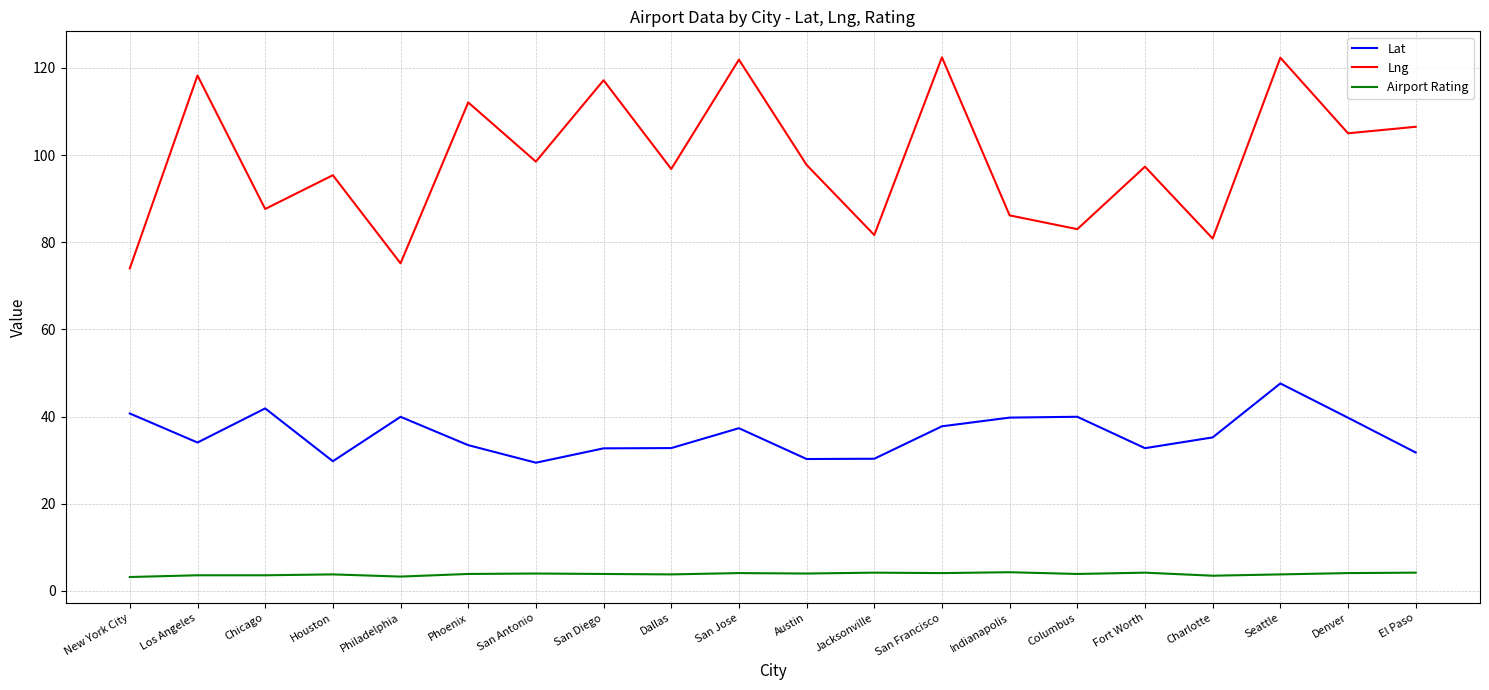

Where is the first local maximum for Lng?

Los Angeles